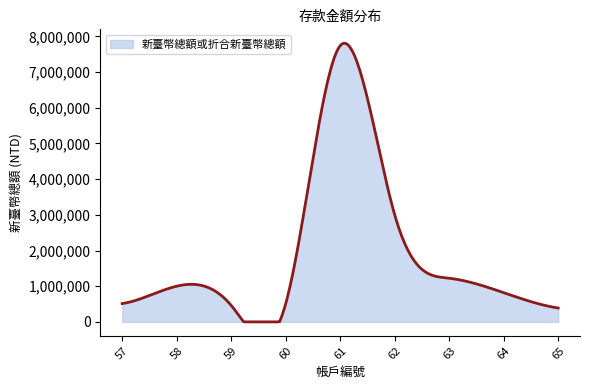

Does the chart have visible grid lines?

No